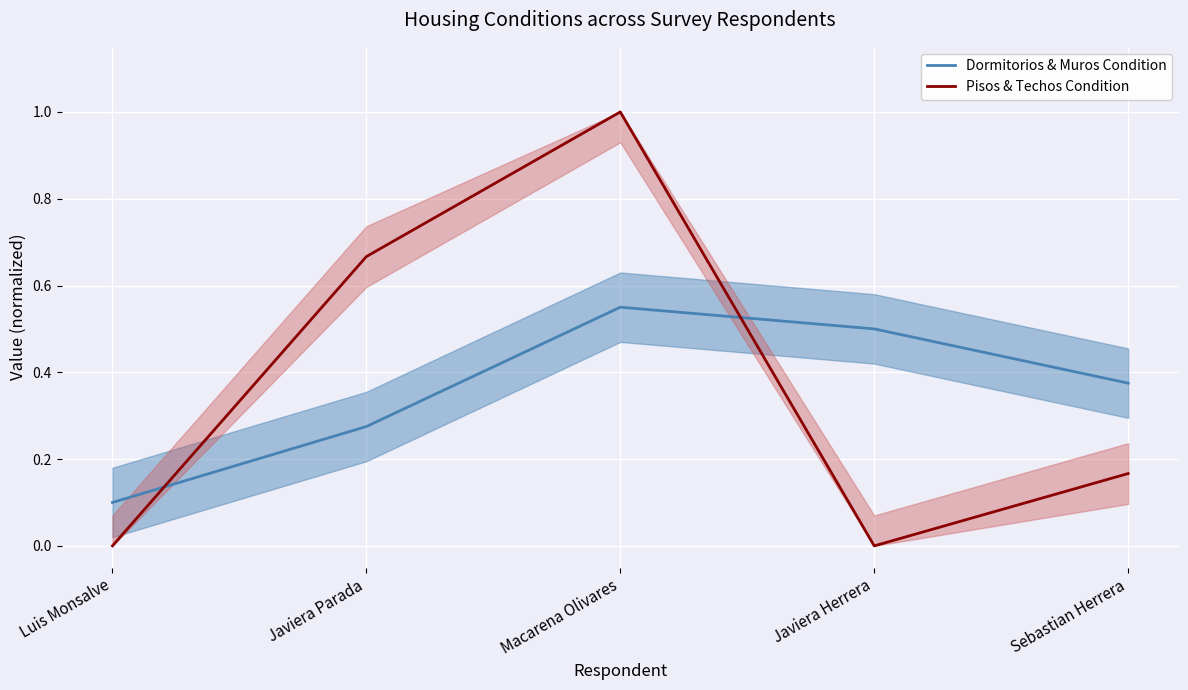

How many categories are shown in the chart?

5